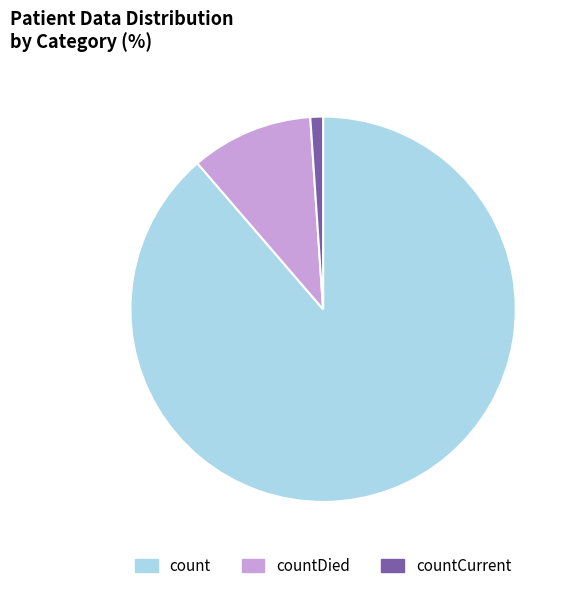

Rank the categories by value from lowest to highest.

countCurrent, countDied, count